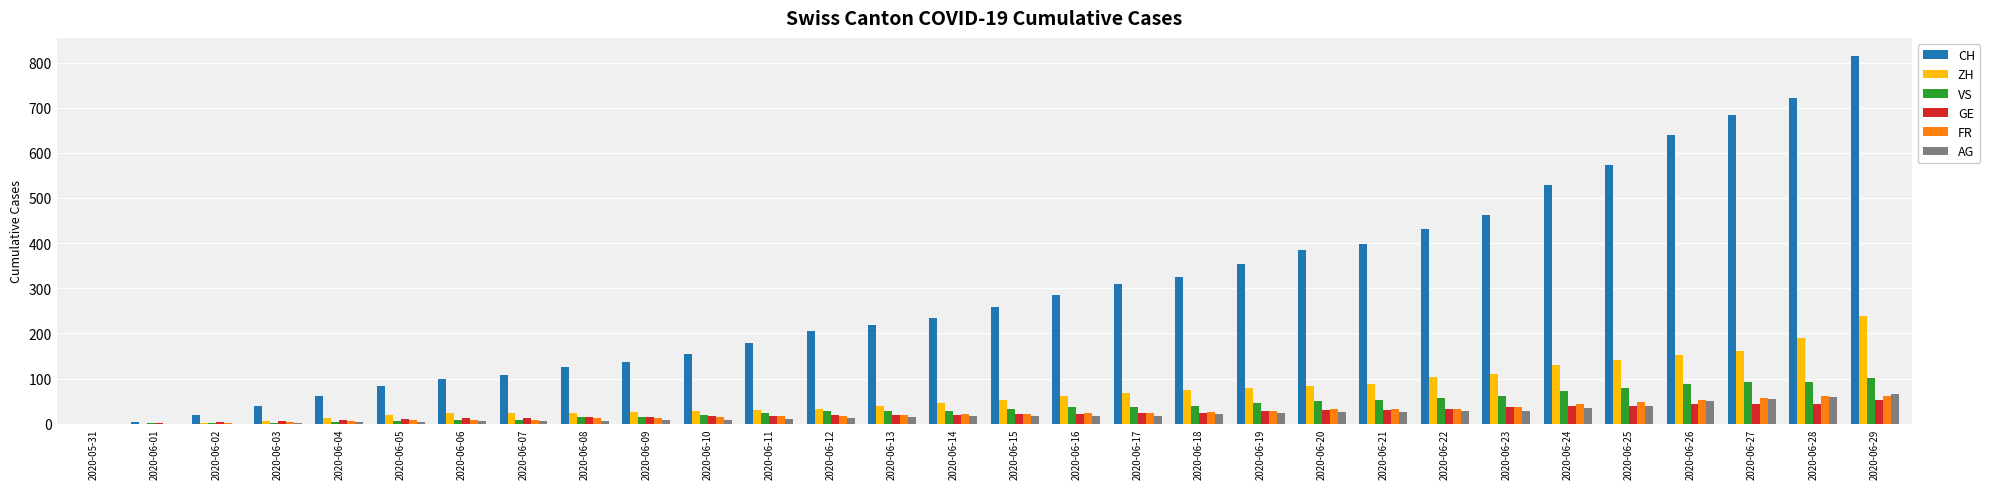

Is the value of ZH at 2020-06-24 greater than the value of GE at 2020-06-01?

Yes